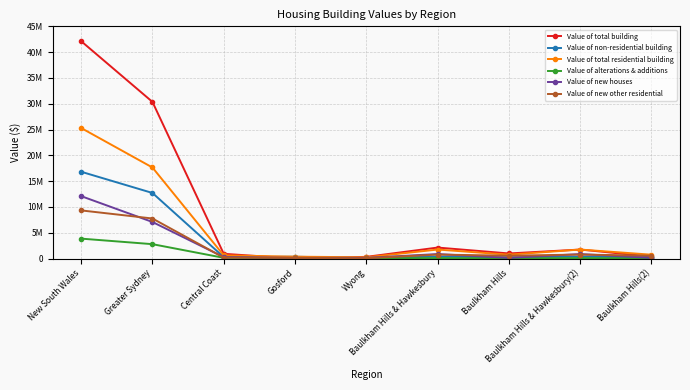

Which series has the largest total across all categories?

Value of total building